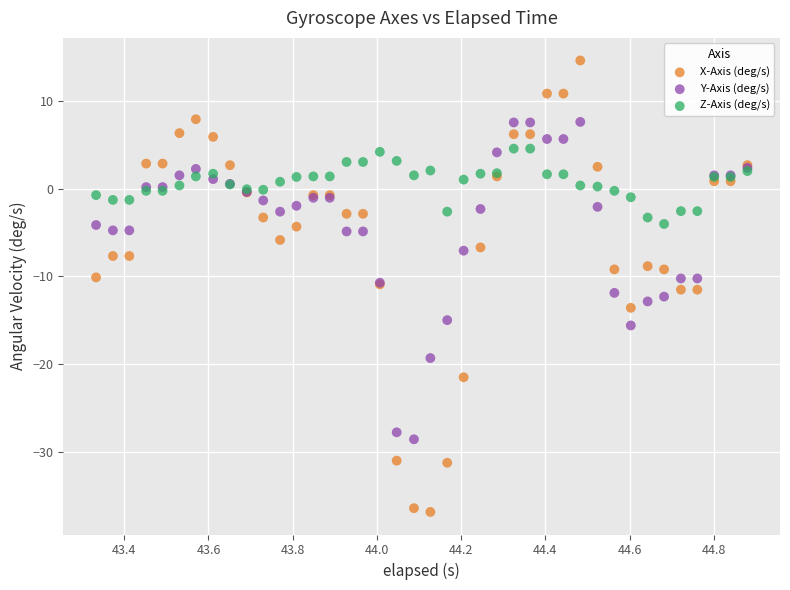

Which series reaches the maximum Y coordinate?

X-Axis (deg/s)